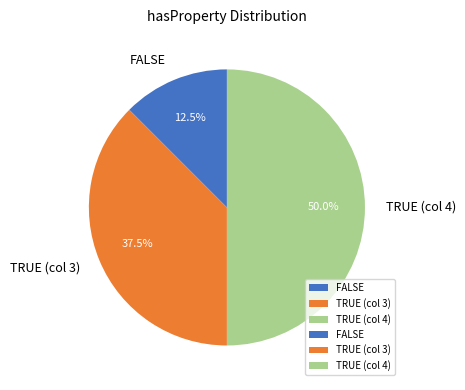

Which category has the smallest portion of the pie?

FALSE